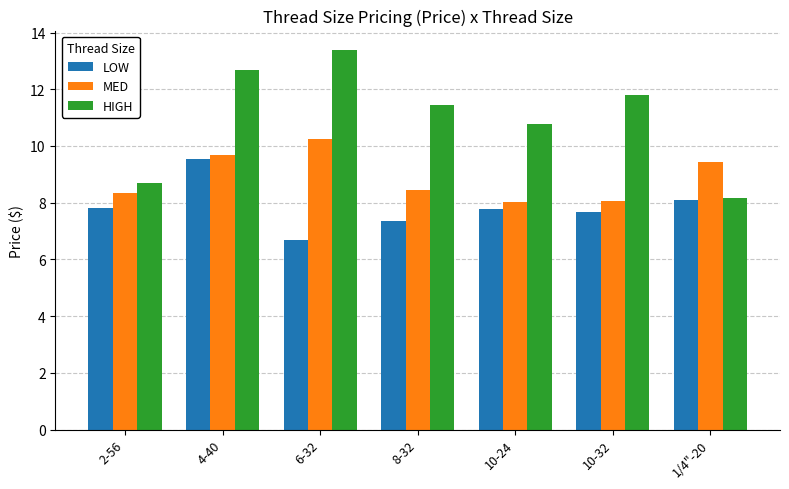

True or false: HIGH has a value of 8.7 at 2-56.

True